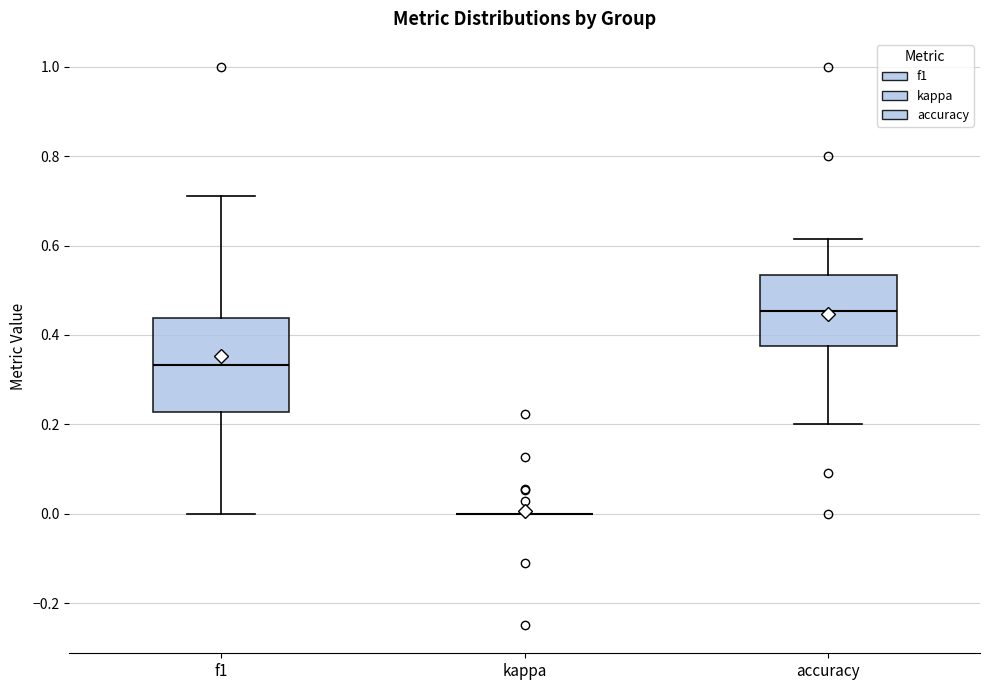

Where does the upper whisker of the box for accuracy end on the y-axis? The values are not printed on the chart, so give them approximately, as read against the axis.

0.62